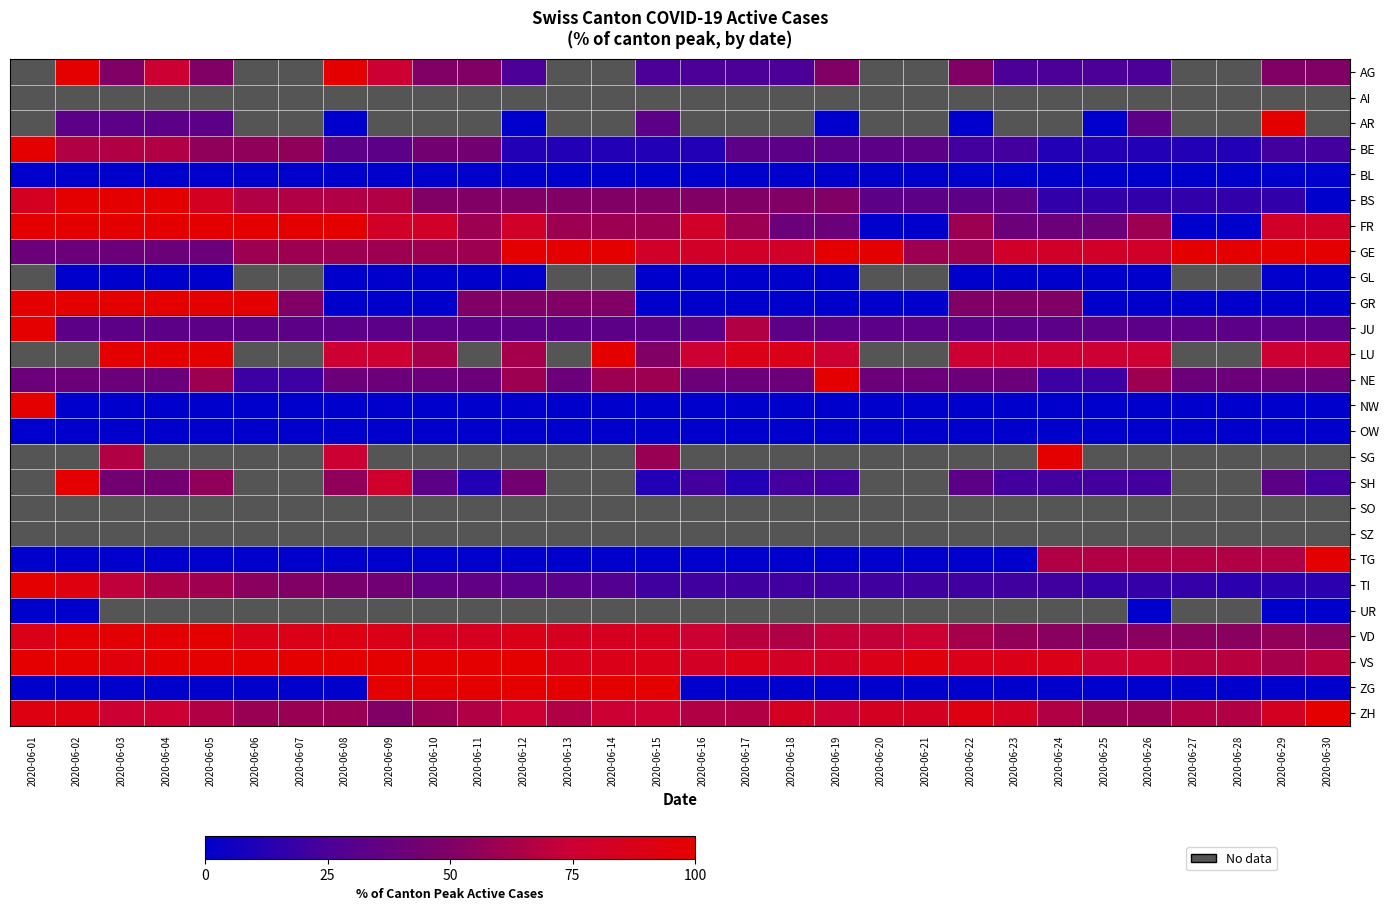

How many values in the GR series exceed 0?

14